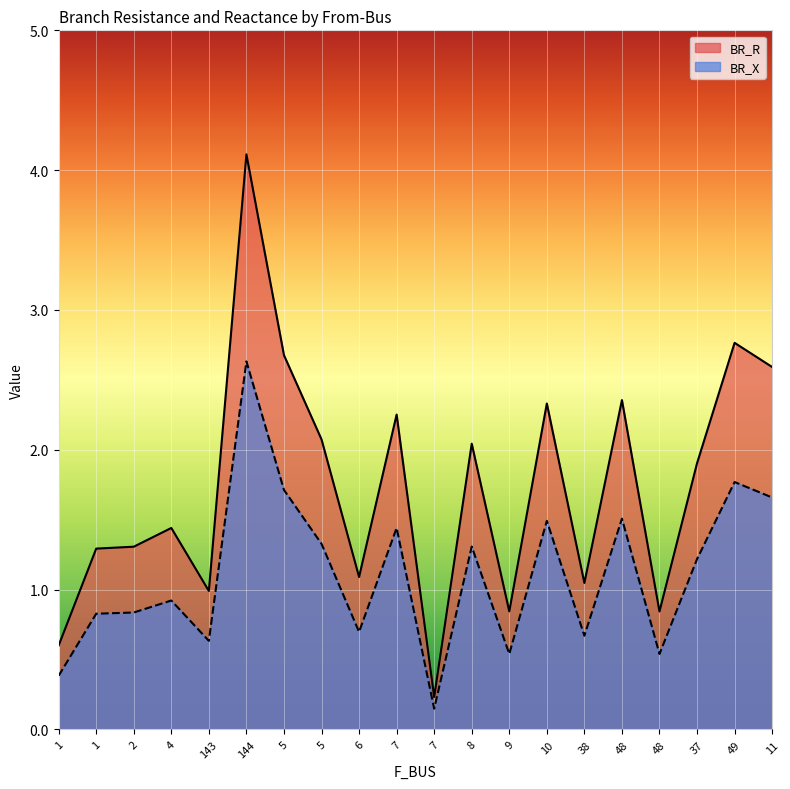

What is the minimum value shown in the chart?

0.1